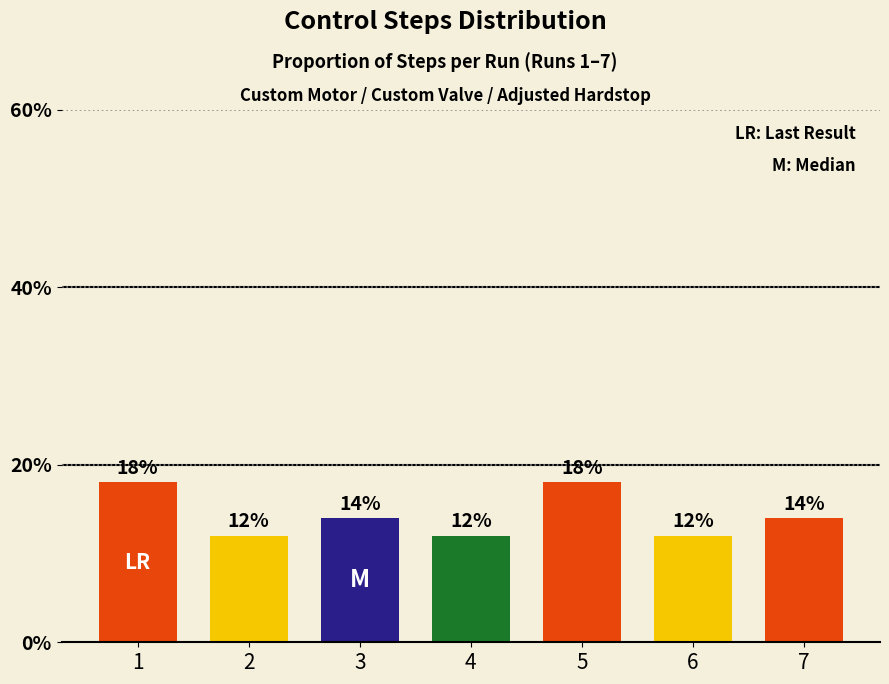

Is it true that the value at 5 is 8?

False